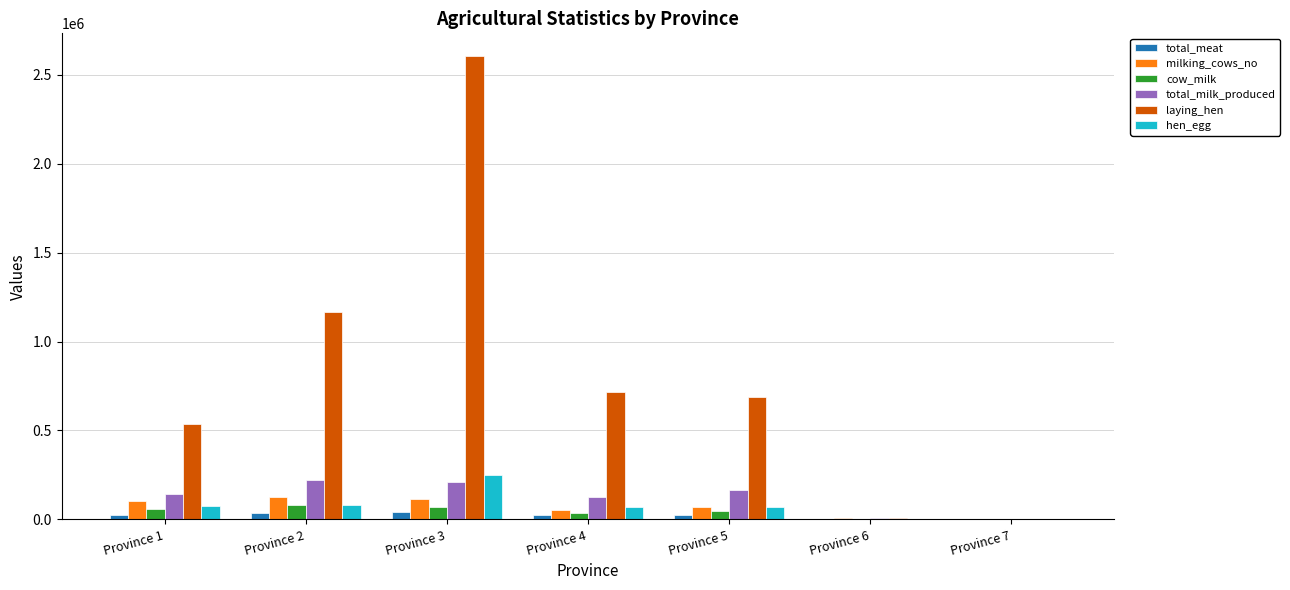

Between Province 3 and Province 4, which series saw the biggest shift?

laying_hen